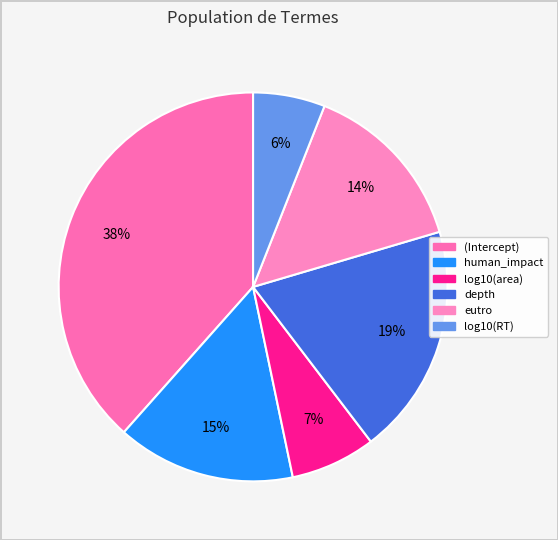

To the nearest percent, what is the combined percentage of human_impact and eutro?

29%